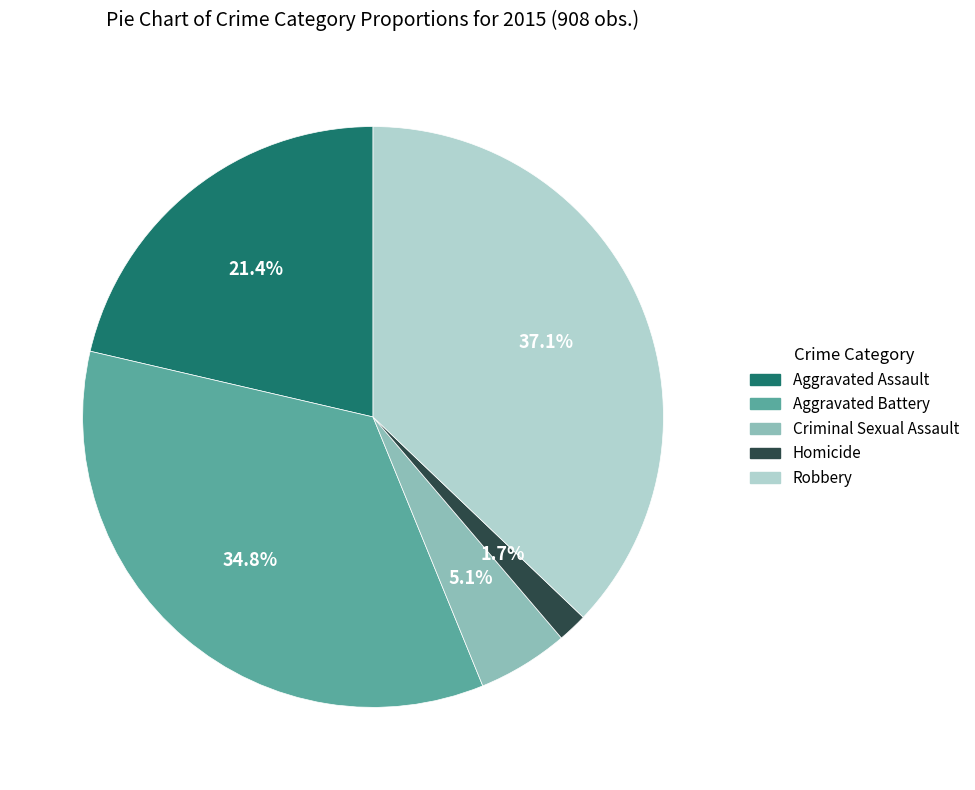

Is there any slice that represents more than half of the pie?

No